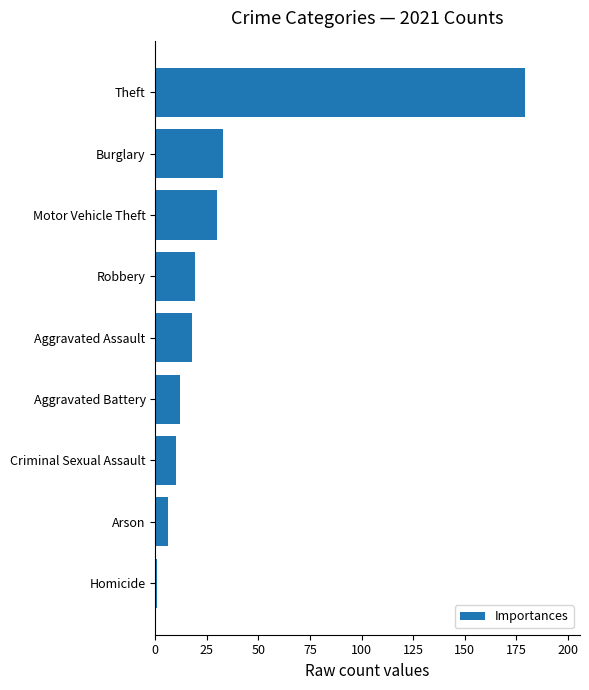

What value does the data have at Aggravated Battery?

12